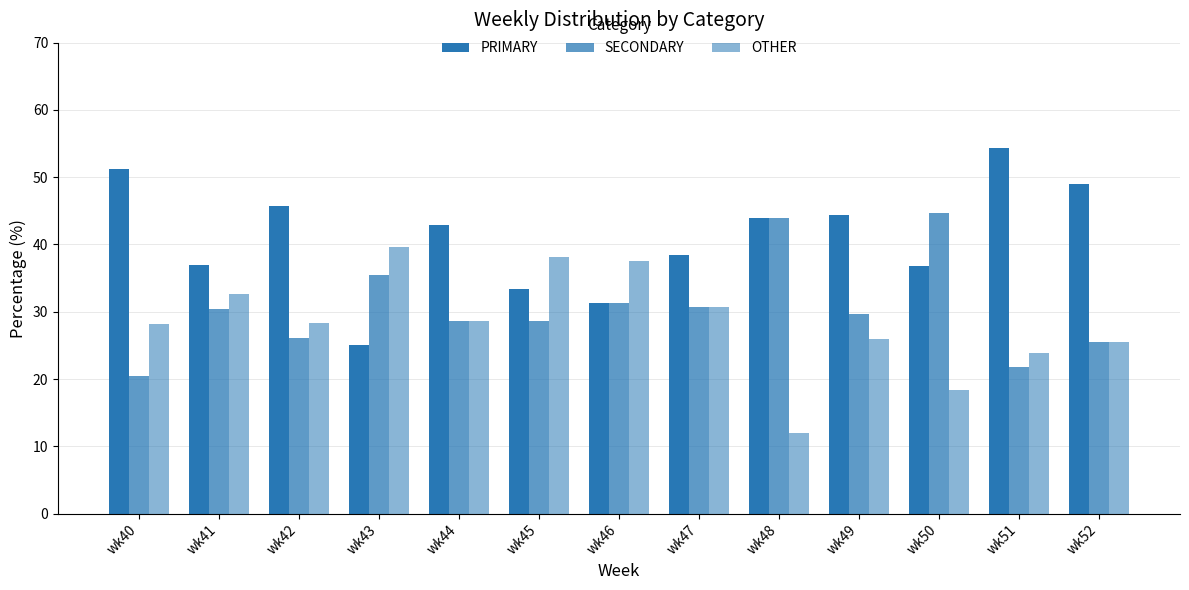

At which label does OTHER first exceed 28?

wk40